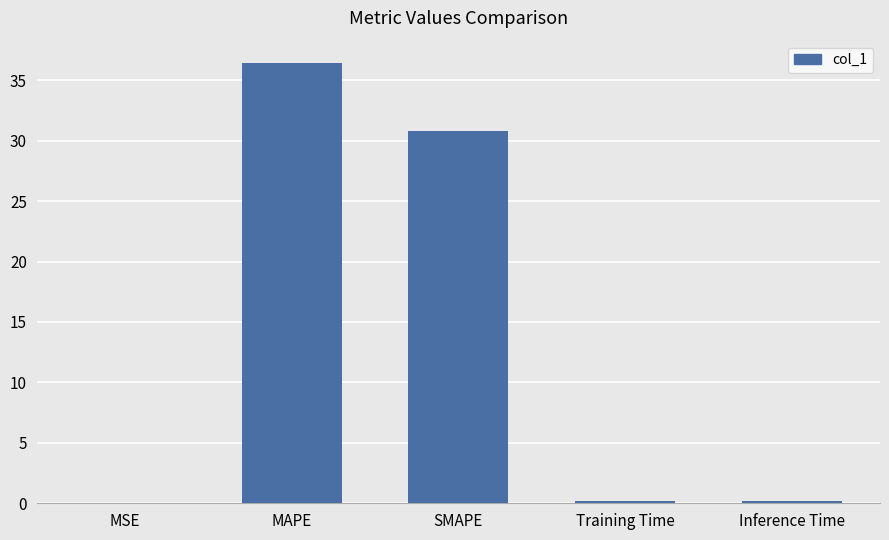

At which label is the value closest to 18?

SMAPE